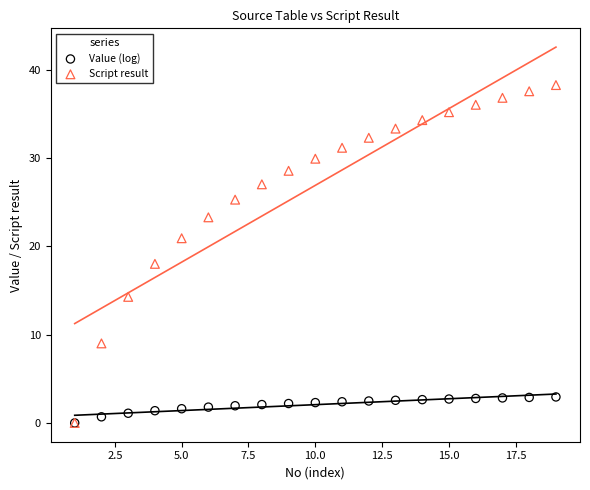

Across all series, what Y value is closest to 19?

18.0